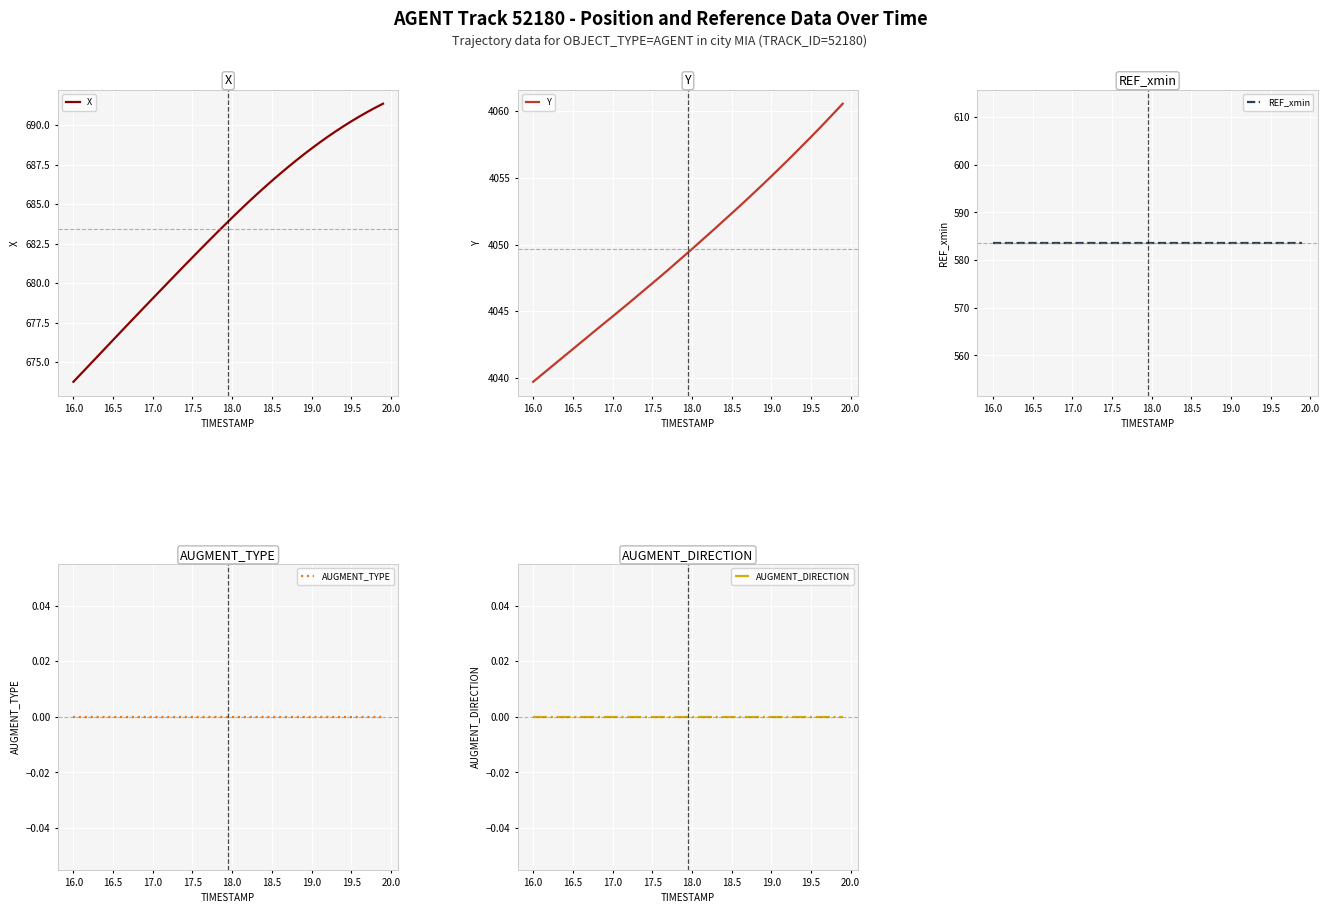

The X series shows 937.4 at 16.0. True or false?

False